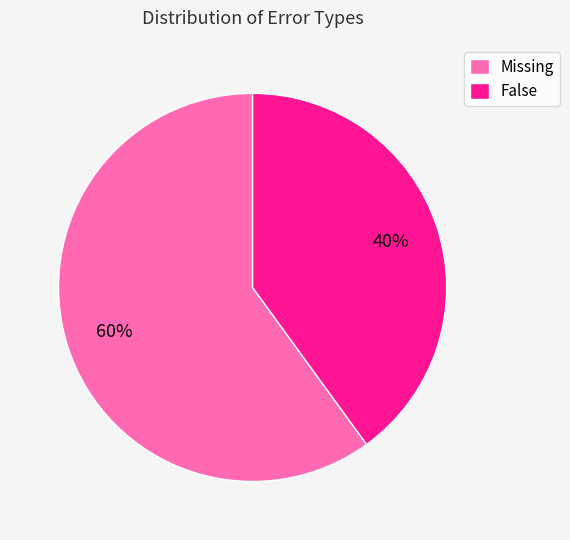

What is the ratio of the value at False to the value at Missing?

0.7